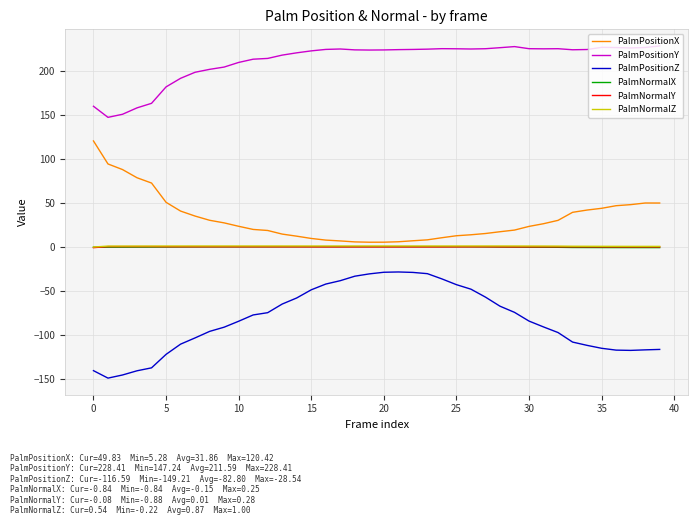

What is the minimum value for PalmPositionZ?

-149.2